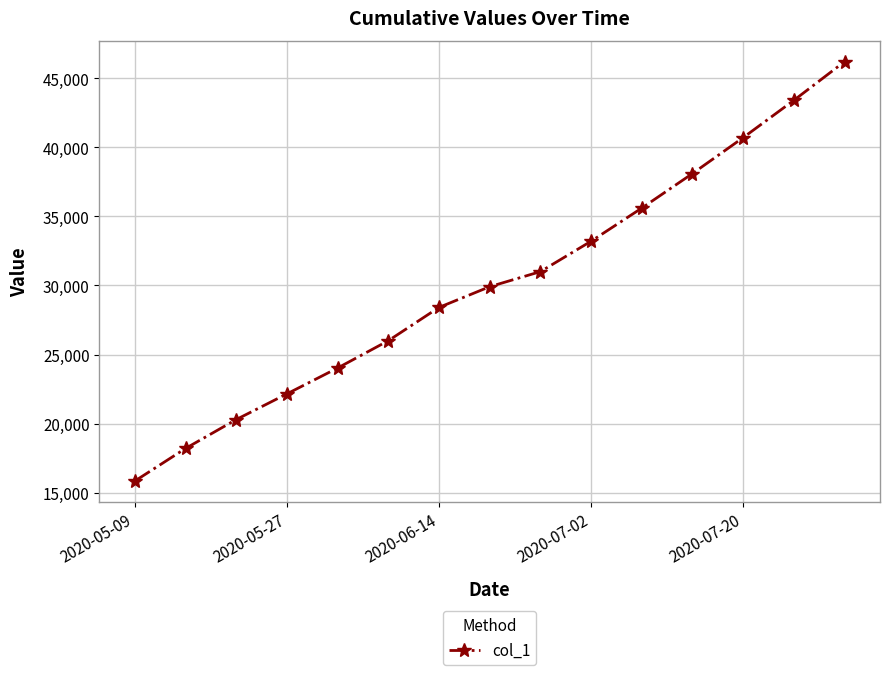

True or false: the data has more than 2 interior local peaks.

False